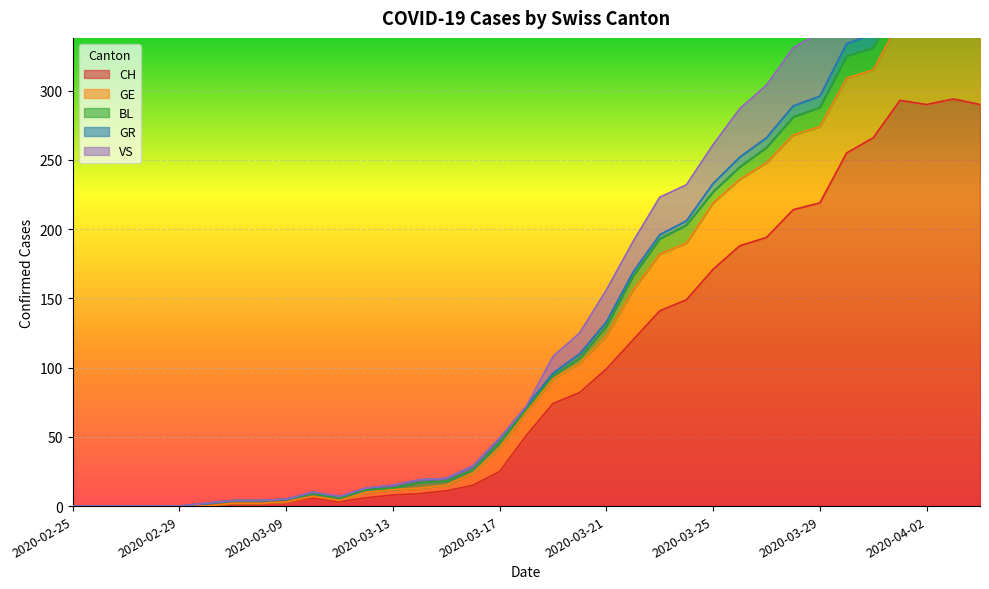

Rank the series at 2020-03-26 from lowest to highest value.

GR, BL, VS, GE, CH